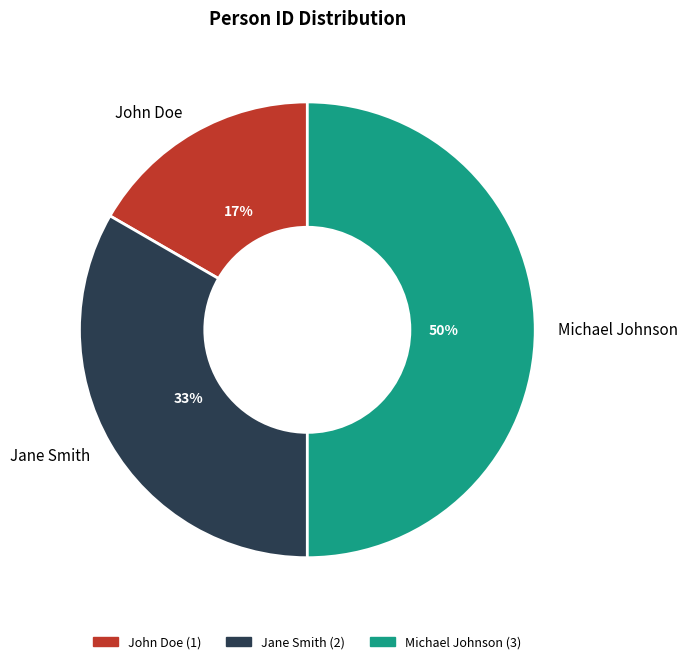

To the nearest percent, what is the difference between the John Doe and Michael Johnson slice percentages?

33%